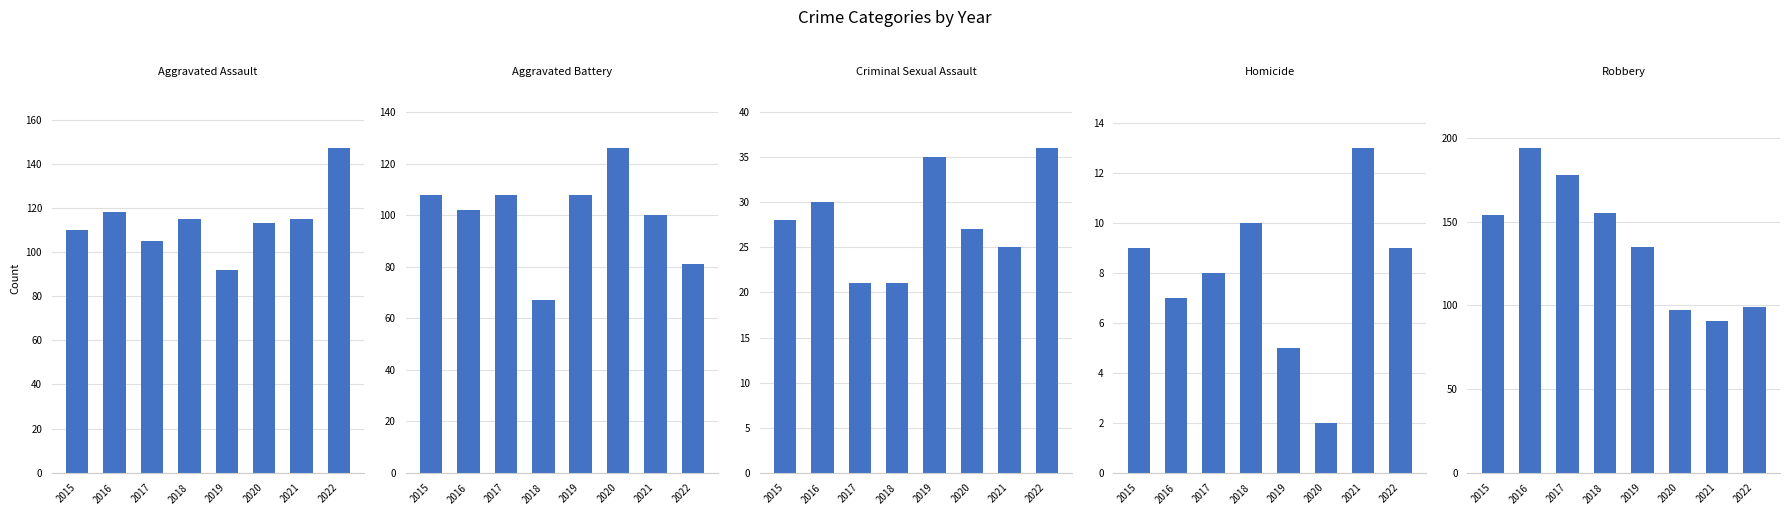

Rank the series at 2020 from lowest to highest value.

Homicide, Criminal Sexual Assault, Robbery, Aggravated Assault, Aggravated Battery